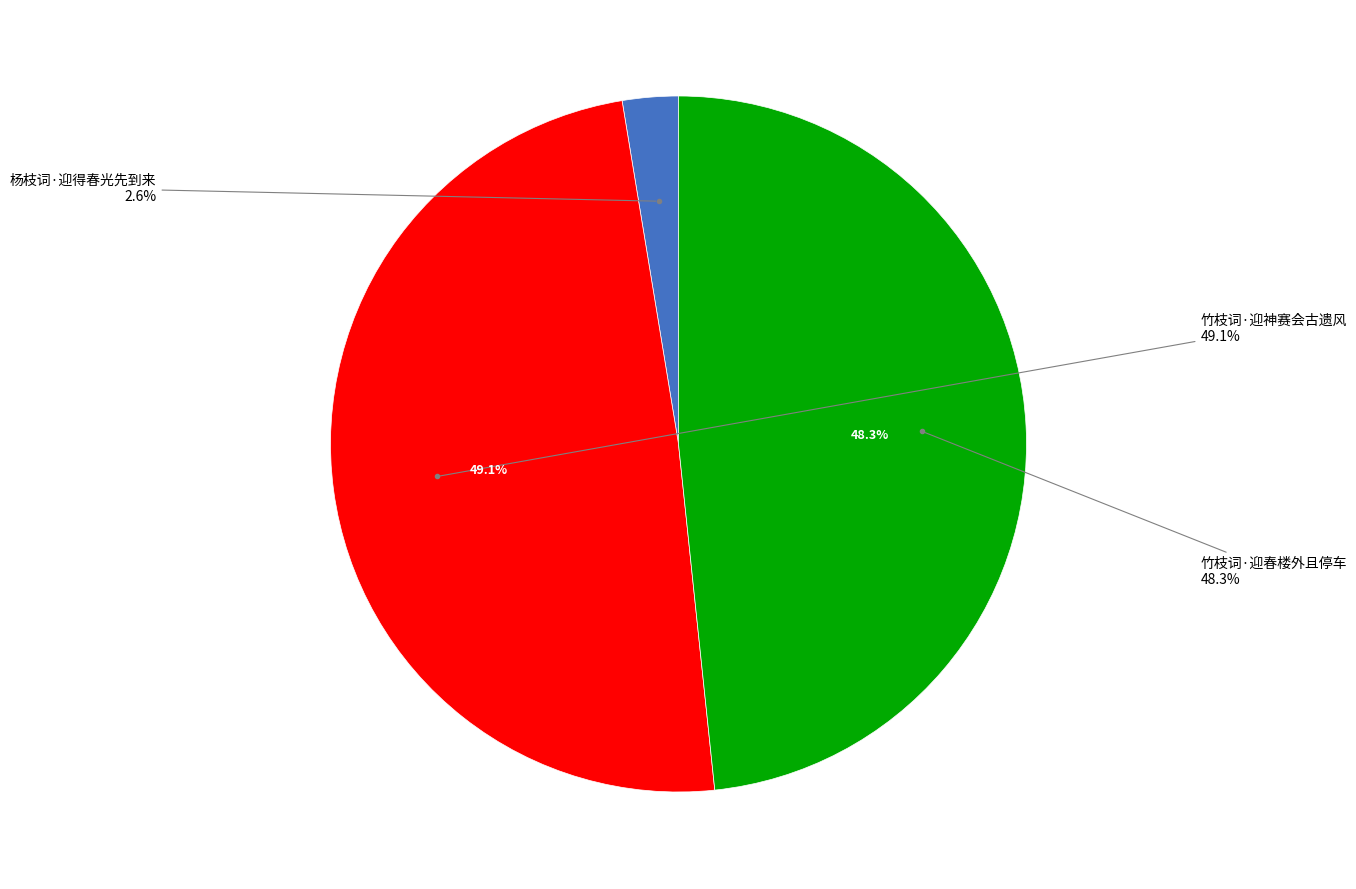

To the nearest percent, what portion does 竹枝词·迎春楼外且停车 represent?

48%